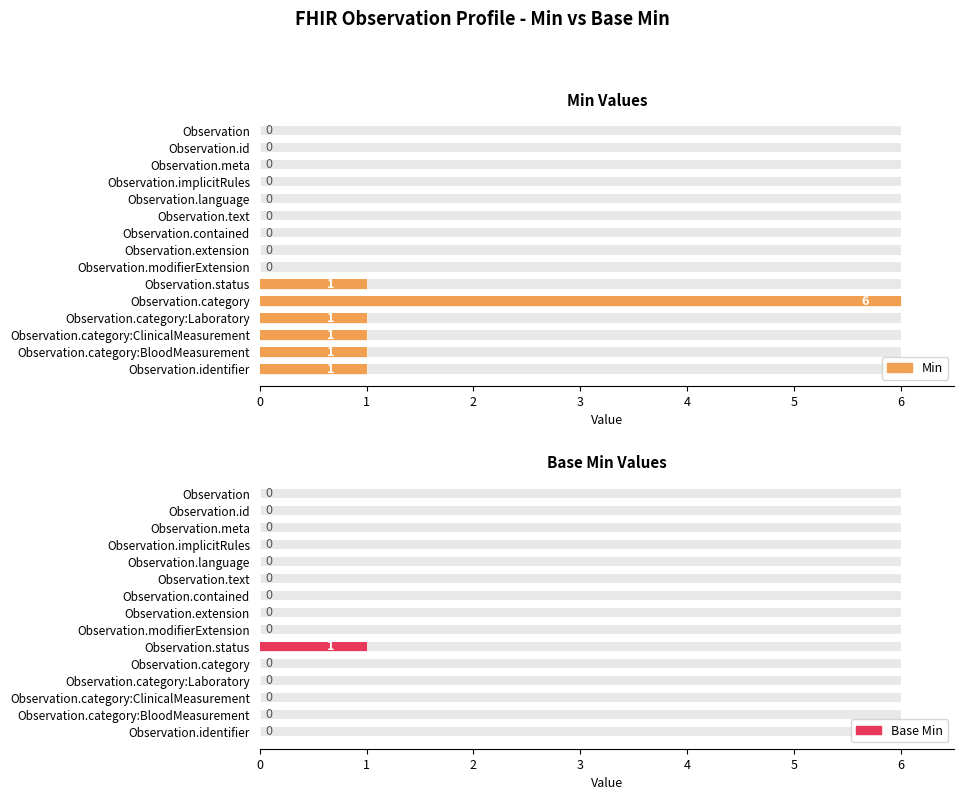

What are all the series names shown in the legend?

Min, Base Min